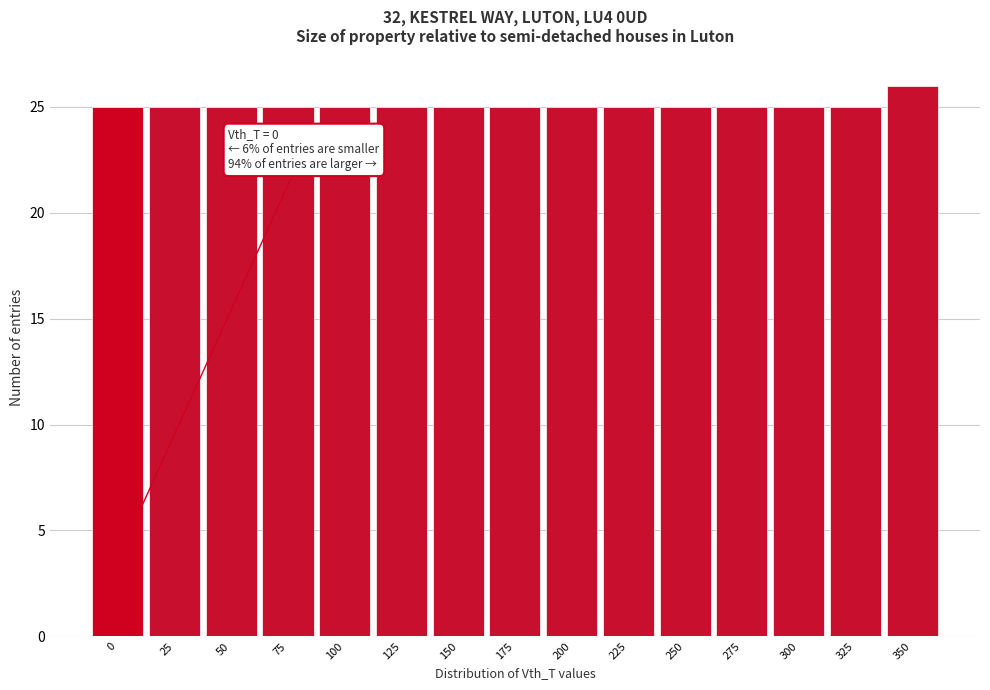

Reading left to right, transcribe all the data shown in this chart.

25	25	25	25	25	25	25	25	25	25	25	25	25	25	26